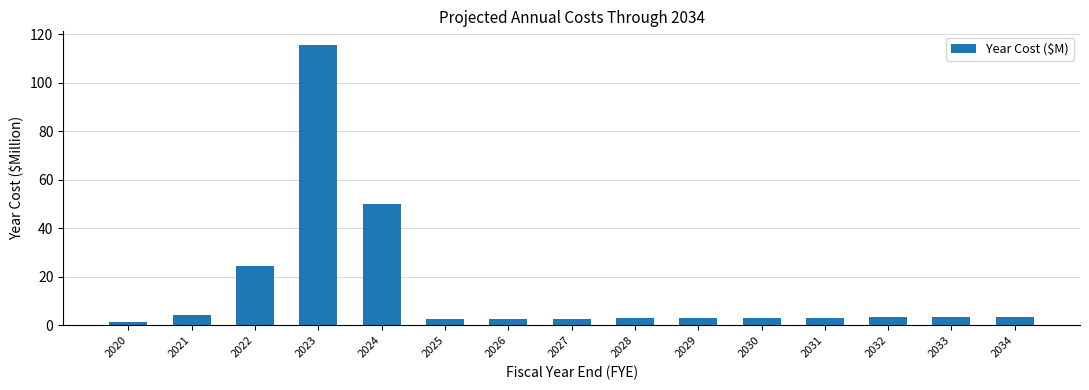

Is it true that the value at 2023 is 115.4?

True